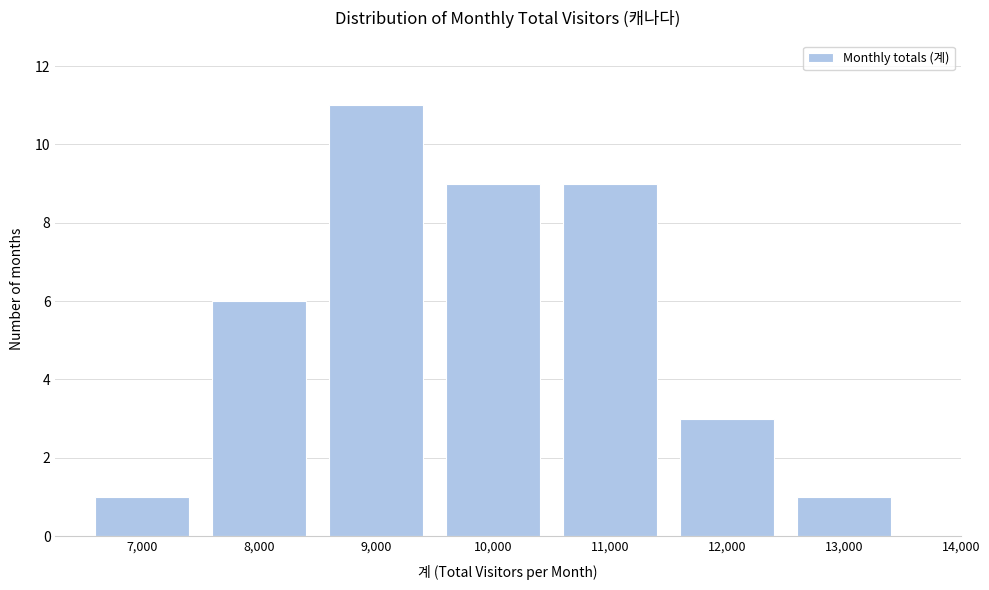

Reading right to left, list all the values displayed in this chart.

13,000=1	12,000=3	11,000=9	10,000=9	9,000=11	8,000=6	7,000=1